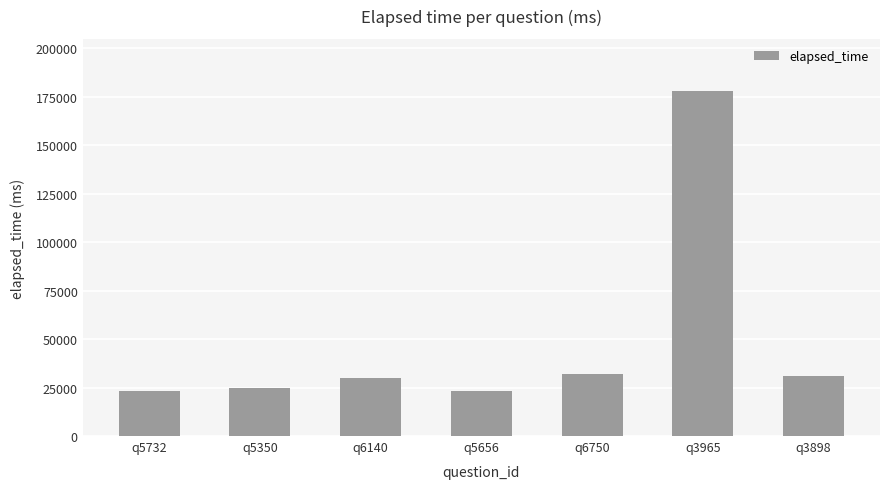

Reading left to right, transcribe all the data shown in this chart.

23000	25000	30000	23000	32000	178000	31000